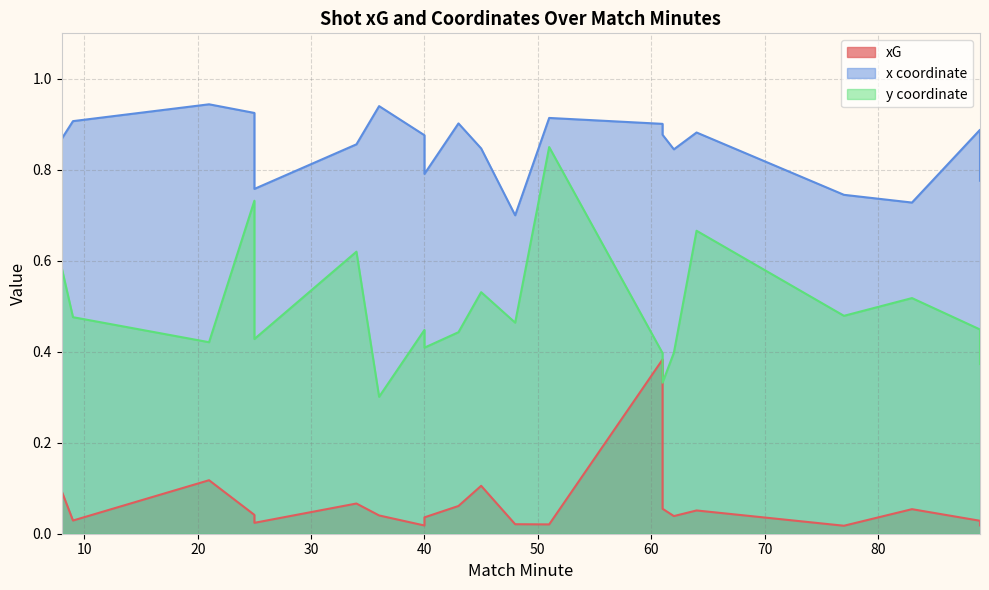

Where is the first local minimum for y_coord?

2